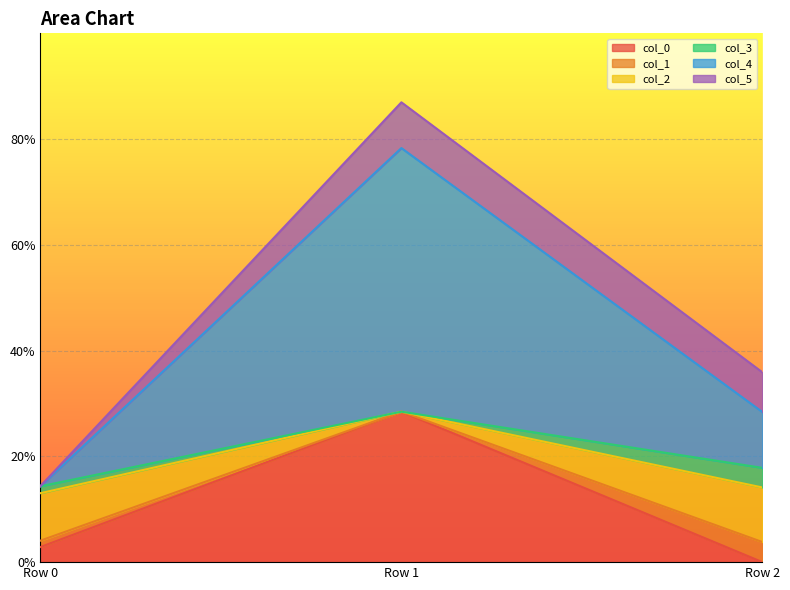

At which category is the sum across all series the highest?

Row 1